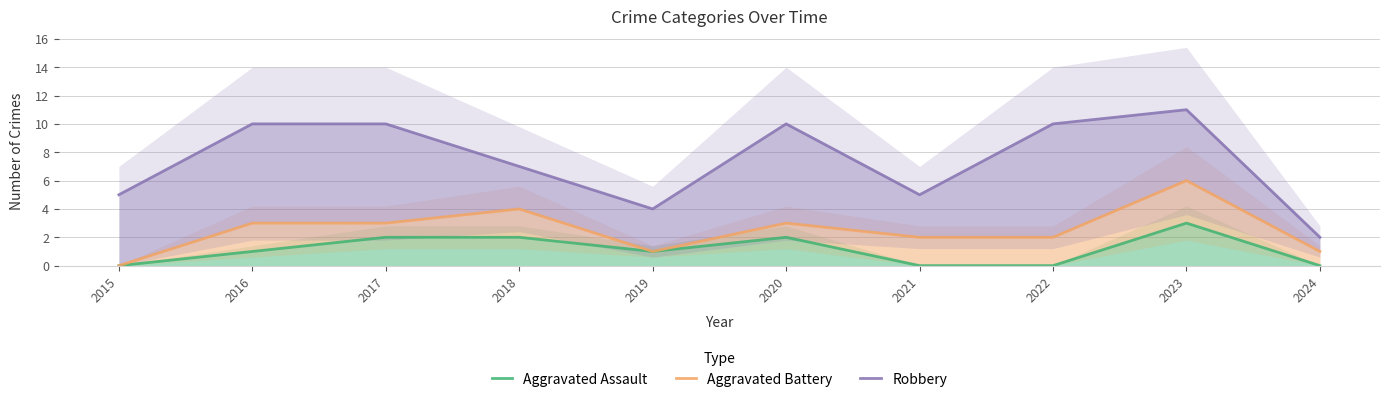

Reading left to right, transcribe all the data shown in this chart.

Aggravated Assault: 0	1	2	2	1	2	0	0	3	0
Aggravated Battery: 0	3	3	4	1	3	2	2	6	1
Robbery: 5	10	10	7	4	10	5	10	11	2